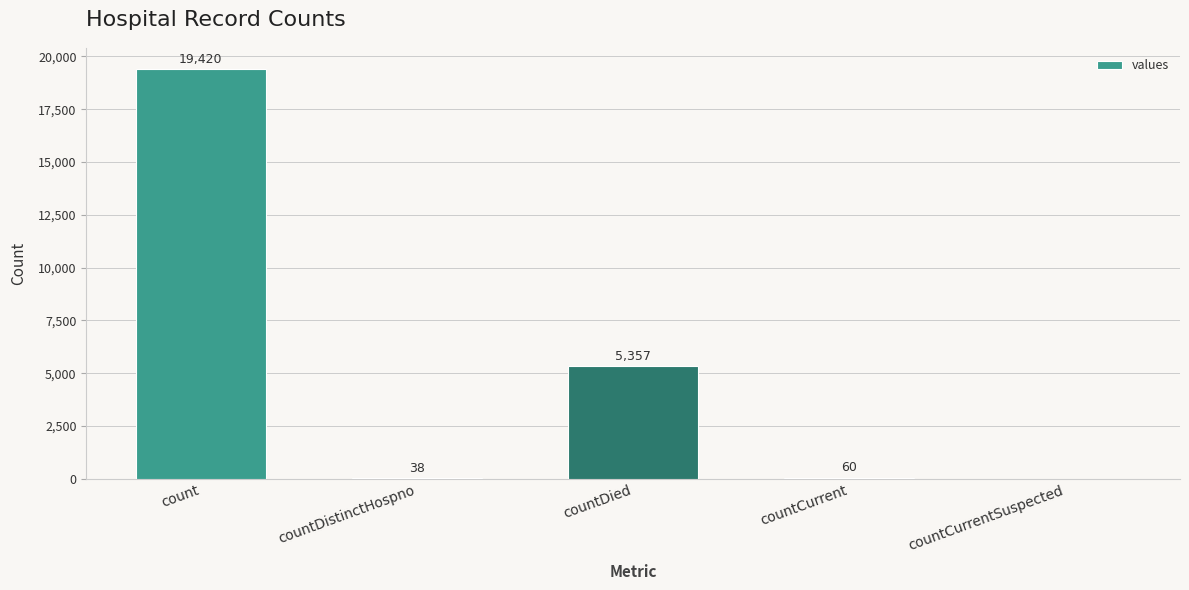

What is the change in value from countDied to countCurrent?

-5297